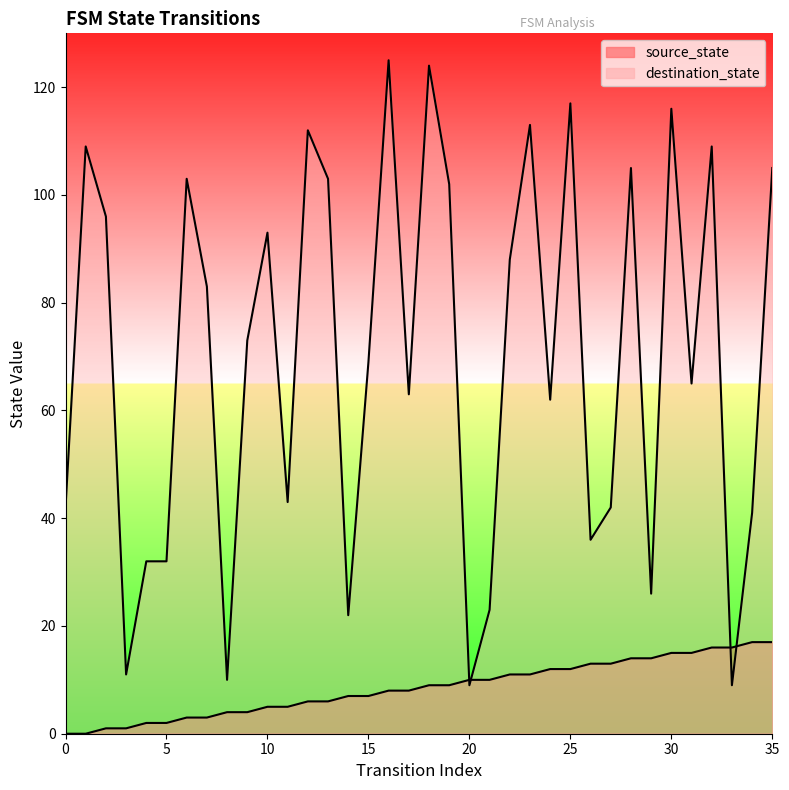

Which series has the largest range (max minus min)?

destination_state